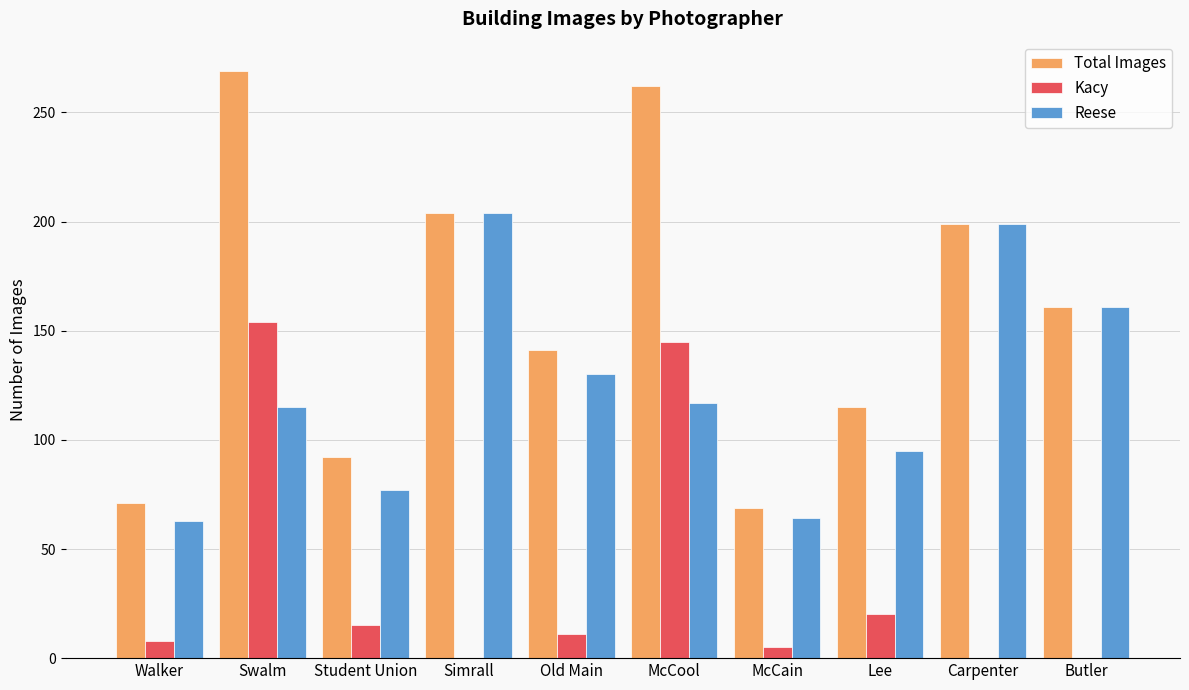

What is the highest value of the Reese series?

204